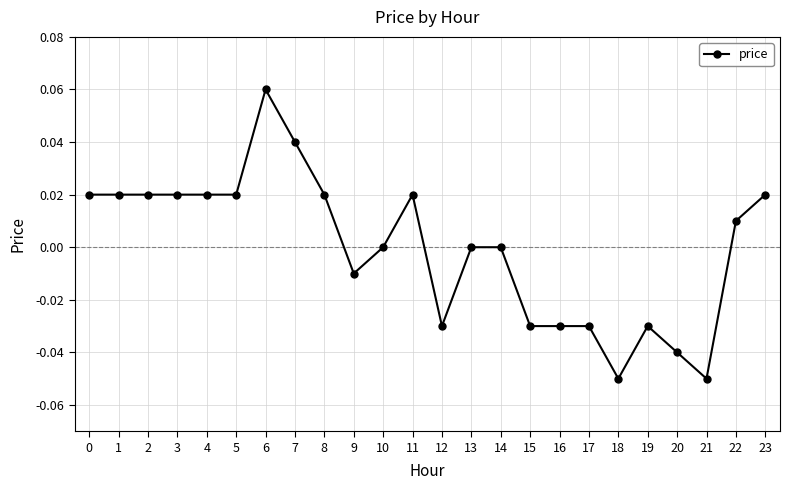

How many categories are shown in the chart?

24